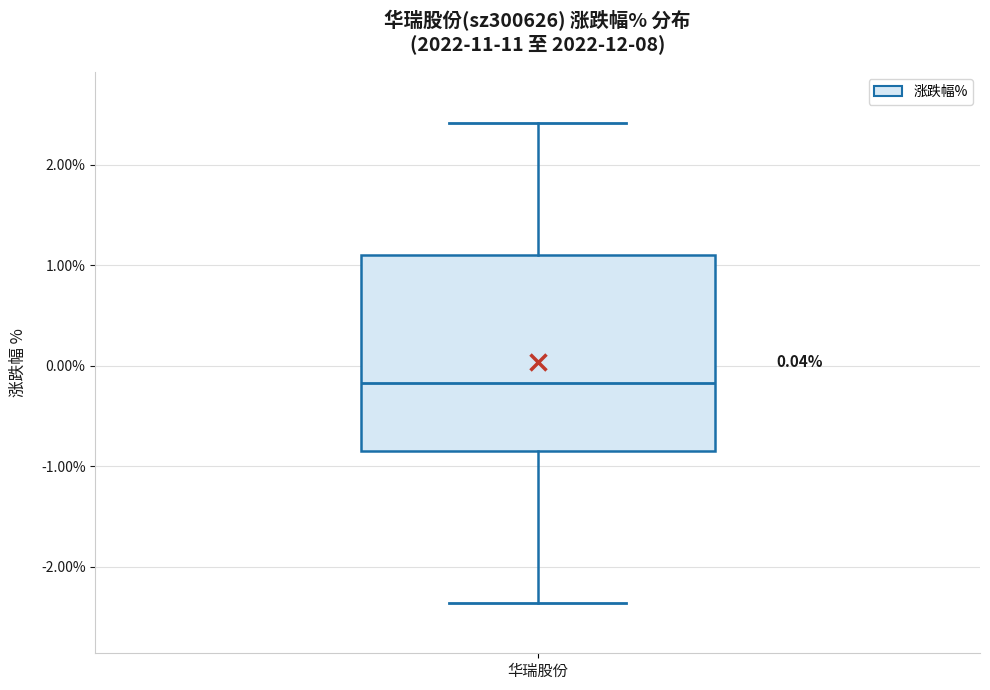

Read this box plot against the y-axis: the position of the median line, the range covered by the box, and the ends of both whiskers. The values are not printed on the chart, so give them approximately, as read against the axis.

median -0.2, box -0.8 to 1.1, whiskers -2.4 to 2.4